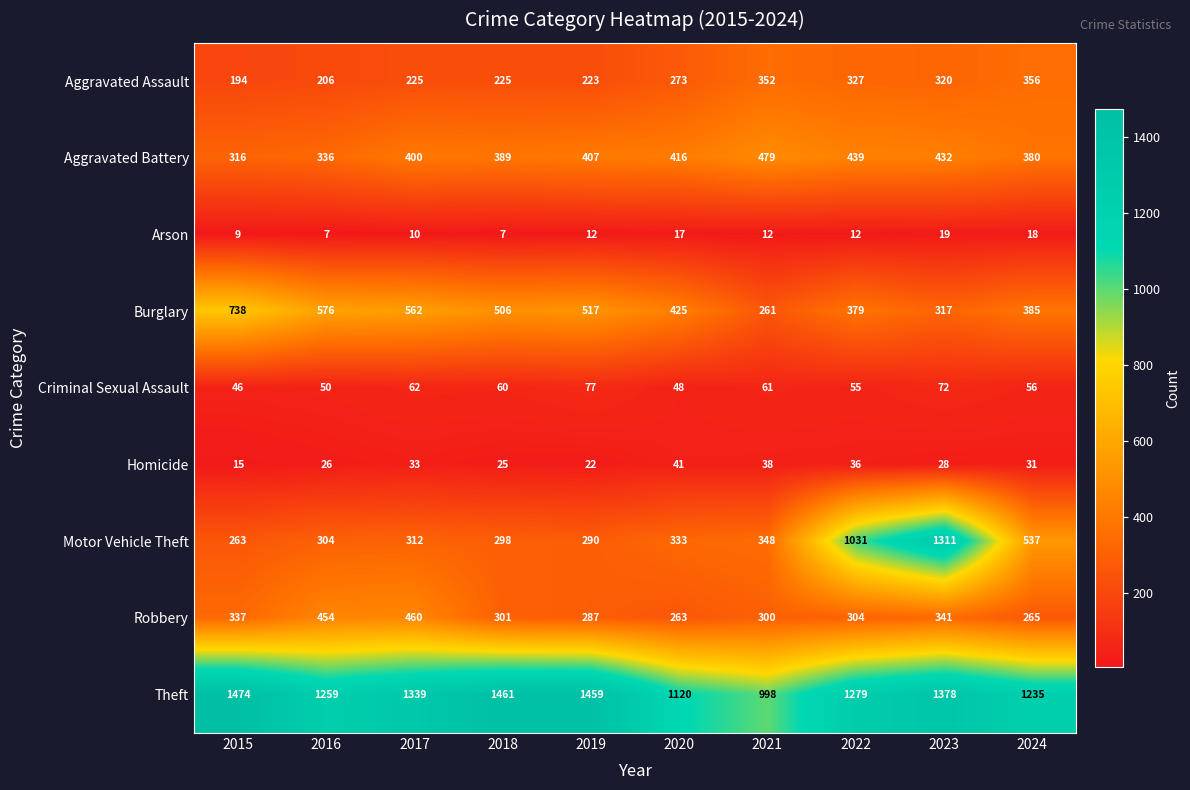

Which series has the largest range (max minus min)?

Motor Vehicle Theft